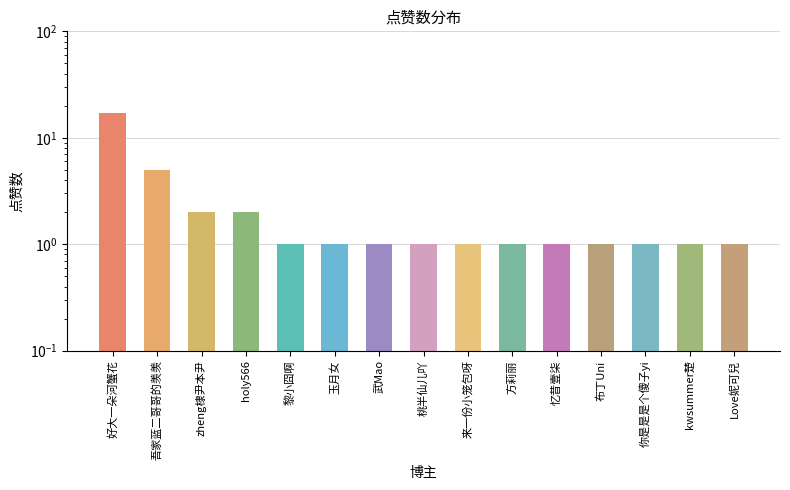

What is the maximum value shown in the chart?

17